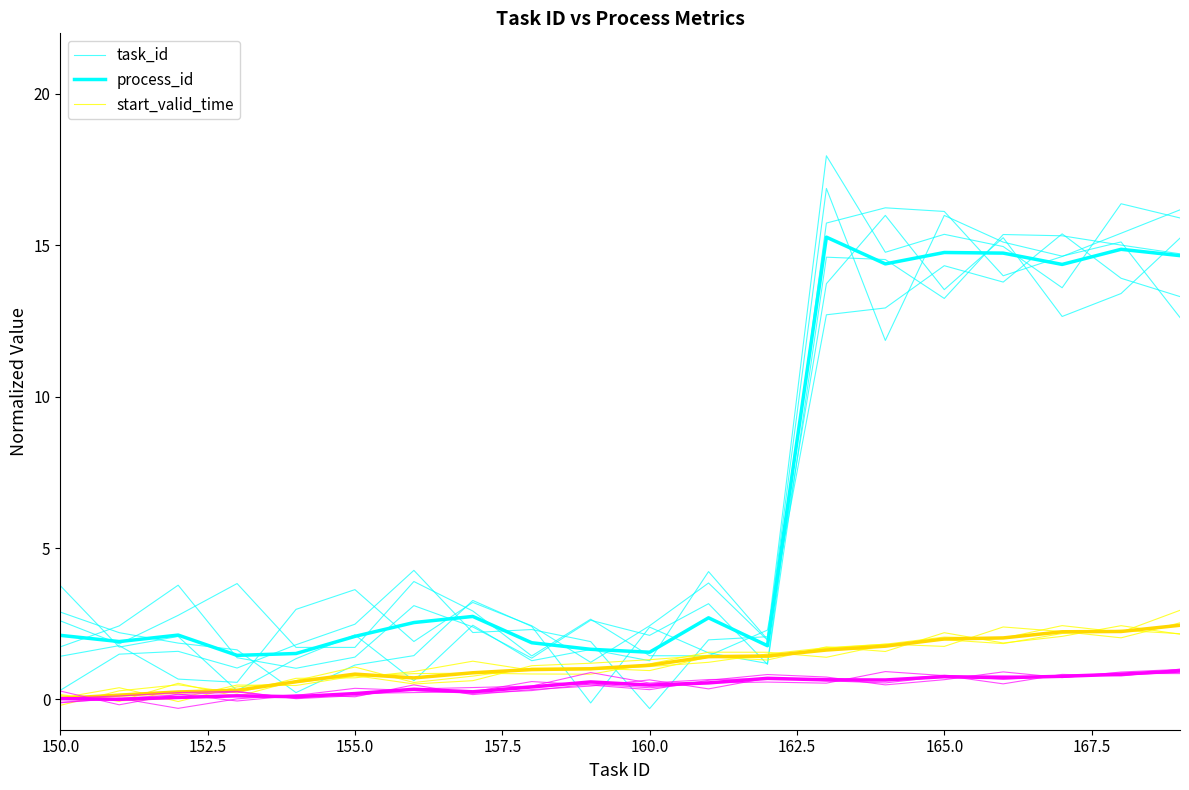

What is the spread (max minus min) of values at 13?

14.6